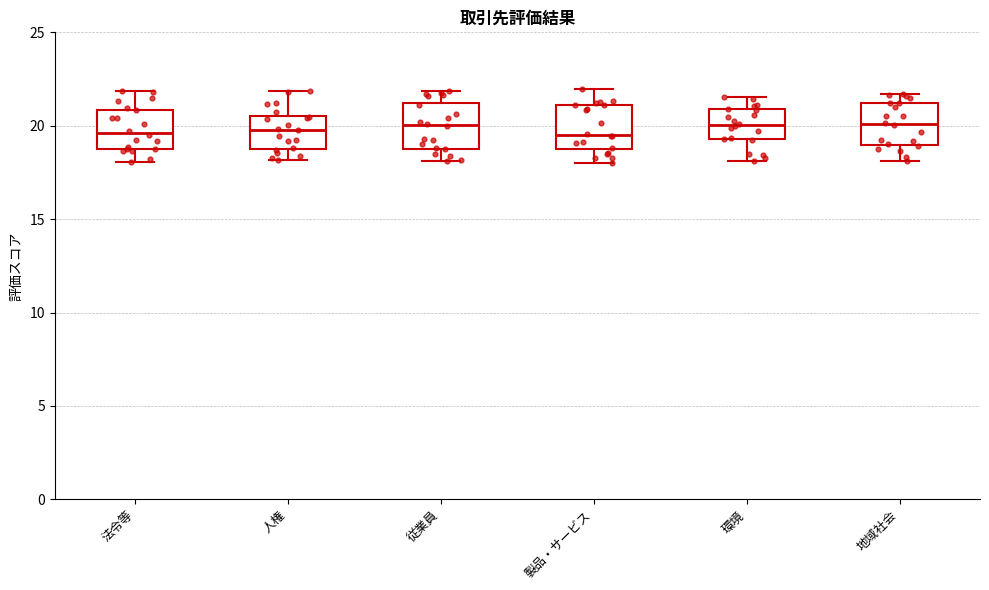

Reading left to right, transcribe this box plot: for each box, give where its median line is, the range the box spans, and where its two whiskers end, as read against the y-axis. The values are not printed on the chart, so give them approximately, as read against the axis.

法令等: median 19.5, box 18.5 to 21.0, whiskers 18.0 to 22.0
人権: median 20.0, box 19.0 to 20.5, whiskers 18.0 to 22.0
従業員: median 20.0, box 19.0 to 21.0, whiskers 18.0 to 22.0
製品・サービス: median 19.5, box 18.5 to 21.0, whiskers 18.0 to 22.0
環境: median 20.0, box 19.5 to 21.0, whiskers 18.0 to 21.5
地域社会: median 20.0, box 19.0 to 21.0, whiskers 18.0 to 21.5